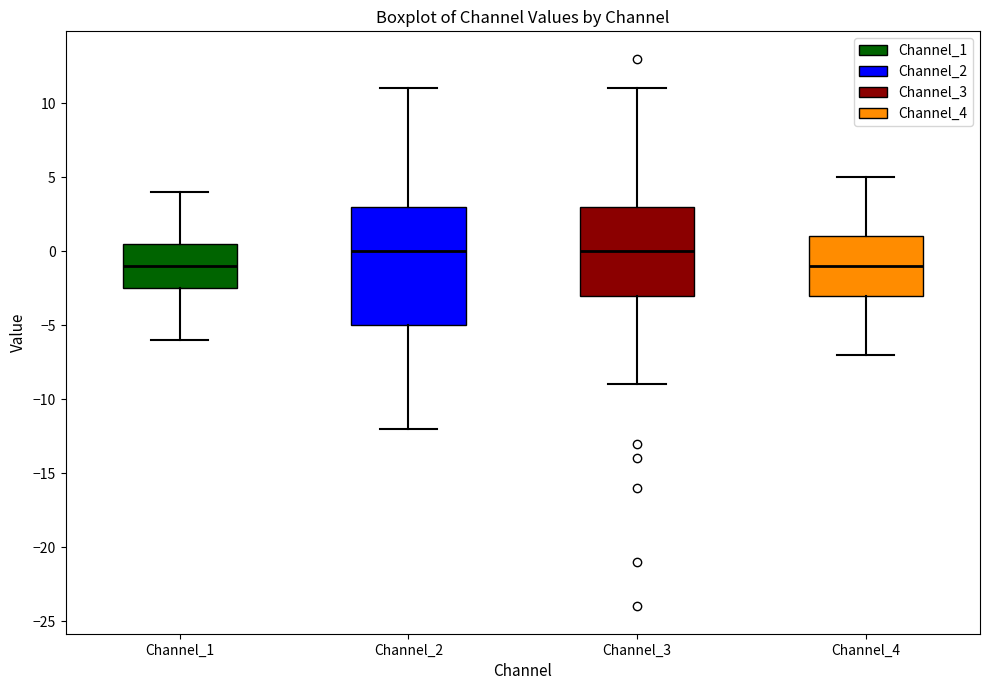

Reading left to right, transcribe this box plot: for each box, give where its median line is, the range the box spans, and where its two whiskers end, as read against the y-axis. The values are not printed on the chart, so give them approximately, as read against the axis.

Channel_1: median -1.0, box -2.5 to 0.5, whiskers -6.0 to 4.0
Channel_2: median 0.0, box -5.0 to 3.0, whiskers -12.0 to 11.0
Channel_3: median 0.0, box -3.0 to 3.0, whiskers -9.0 to 11.0
Channel_4: median -1.0, box -3.0 to 1.0, whiskers -7.0 to 5.0